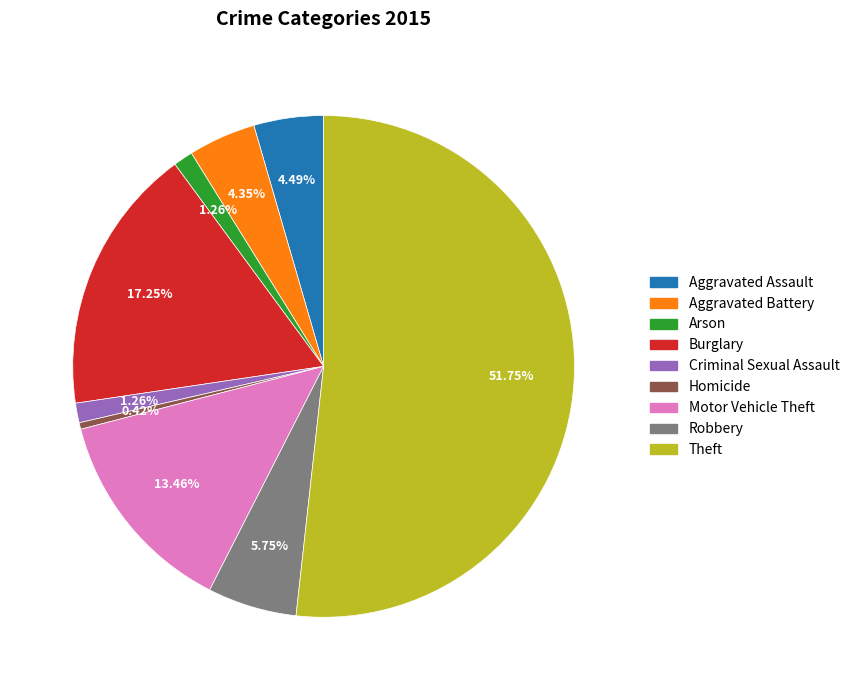

Which has a higher value, Burglary or Arson?

Burglary